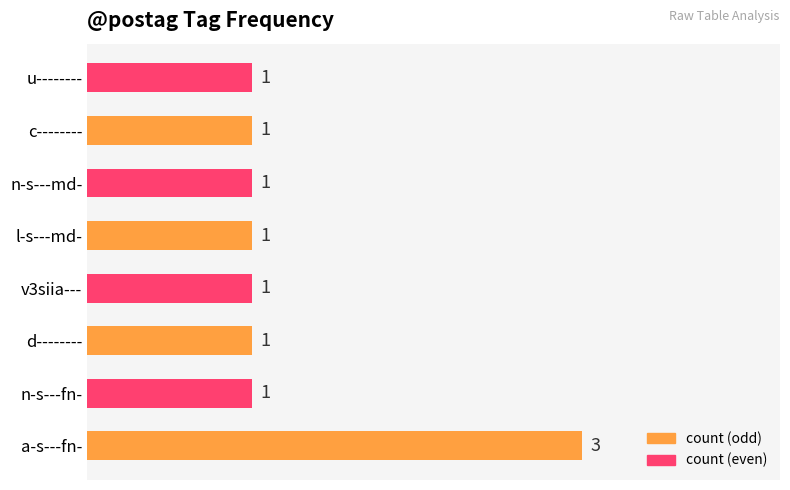

Reading top to bottom, list all the values displayed in this chart.

u--------=1	c--------=1	n-s---md-=1	l-s---md-=1	v3siia---=1	d--------=1	n-s---fn-=1	a-s---fn-=3